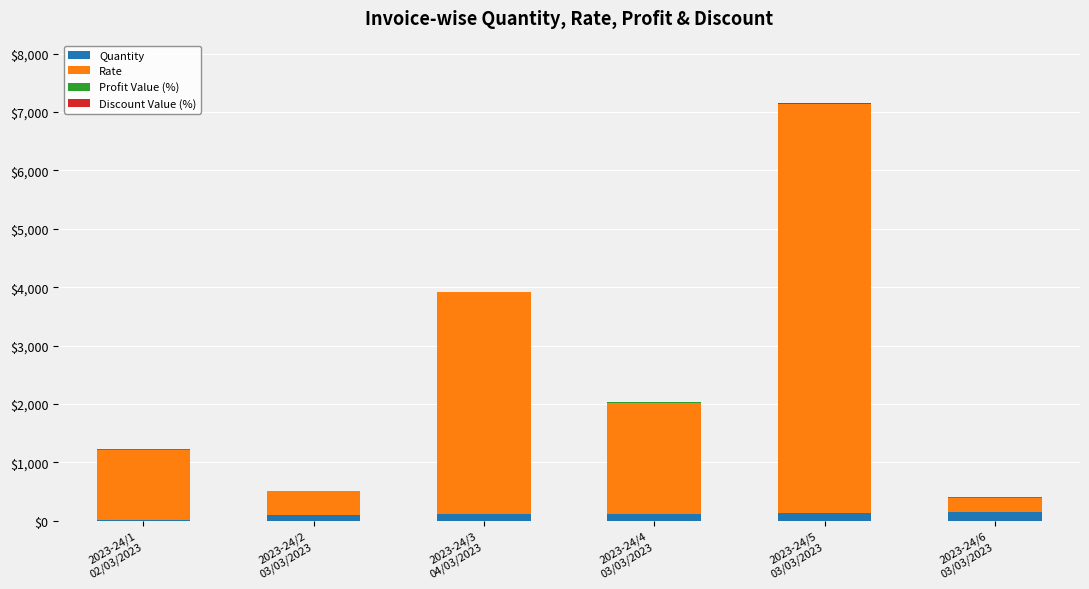

Are the bars grouped side by side (vs. stacked)?

No